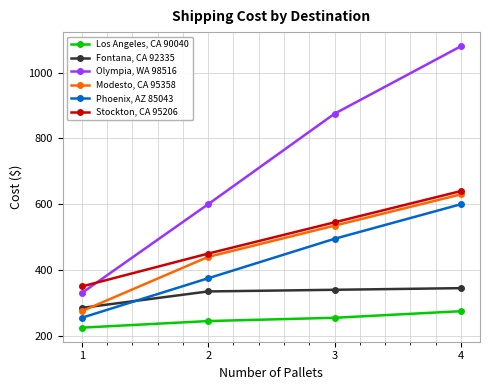

What is the approximate value of Stockton, CA 95206 at 3, to the nearest 50?

550